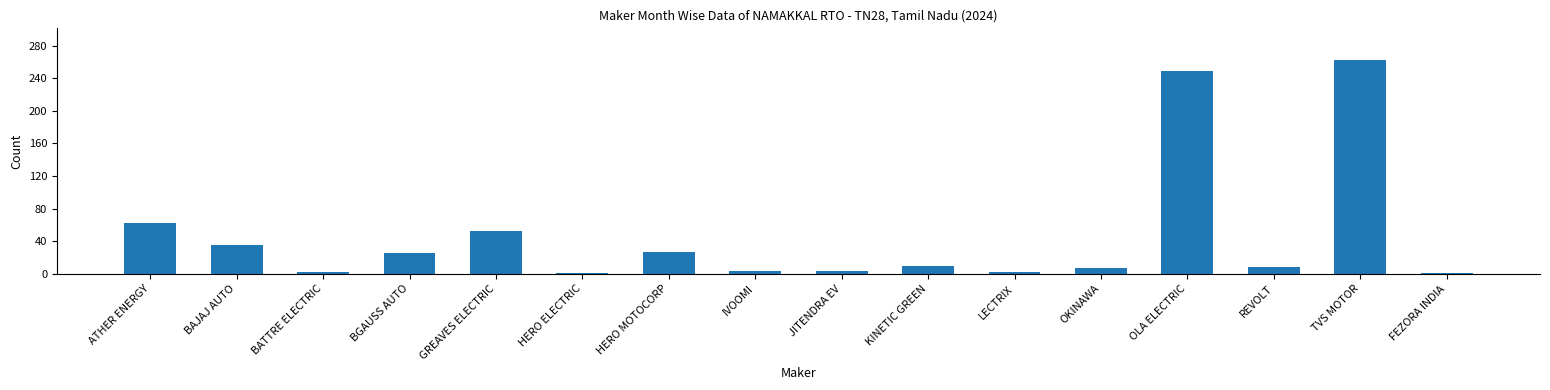

Which category has the highest value across all series?

TVS MOTOR